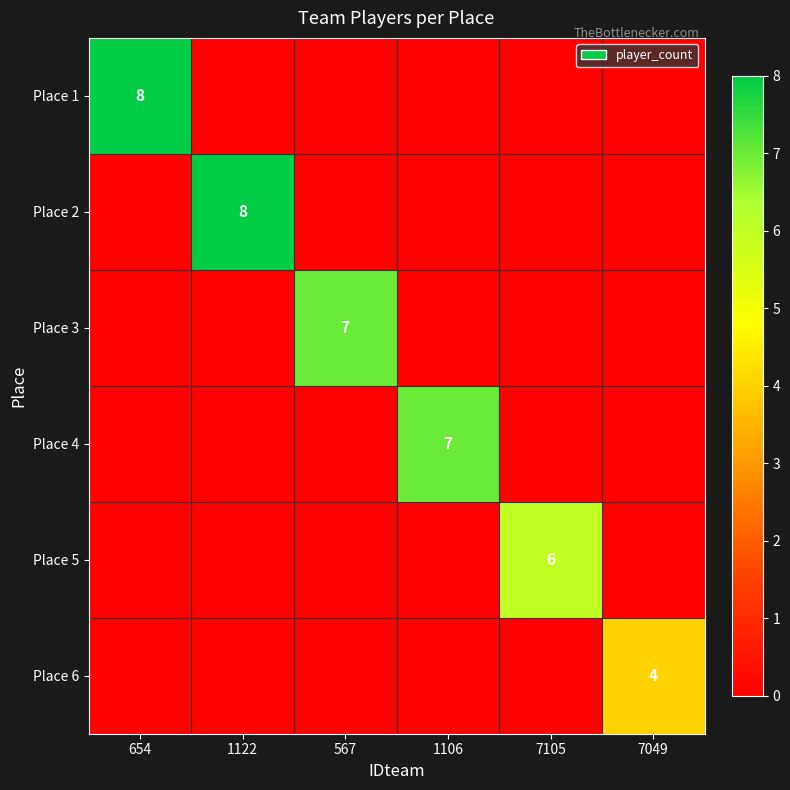

True or false: Place 2 has a value of 8 at 1122.

True